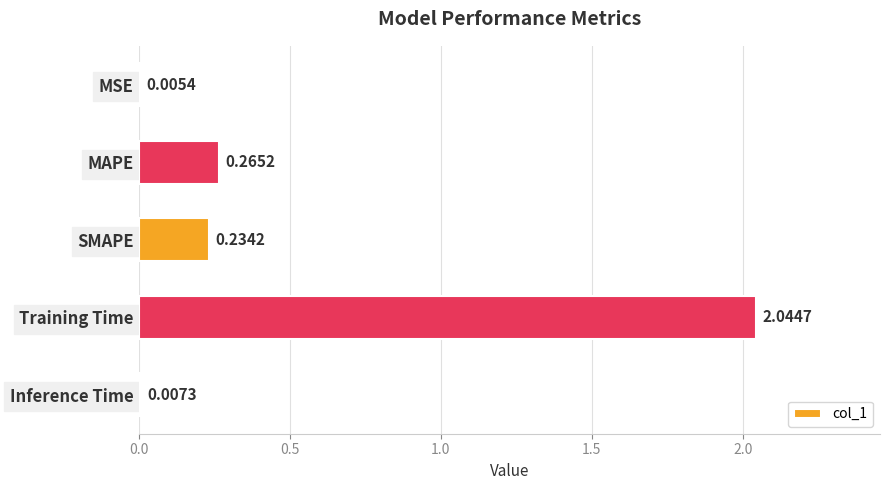

Are the bars horizontal?

Yes